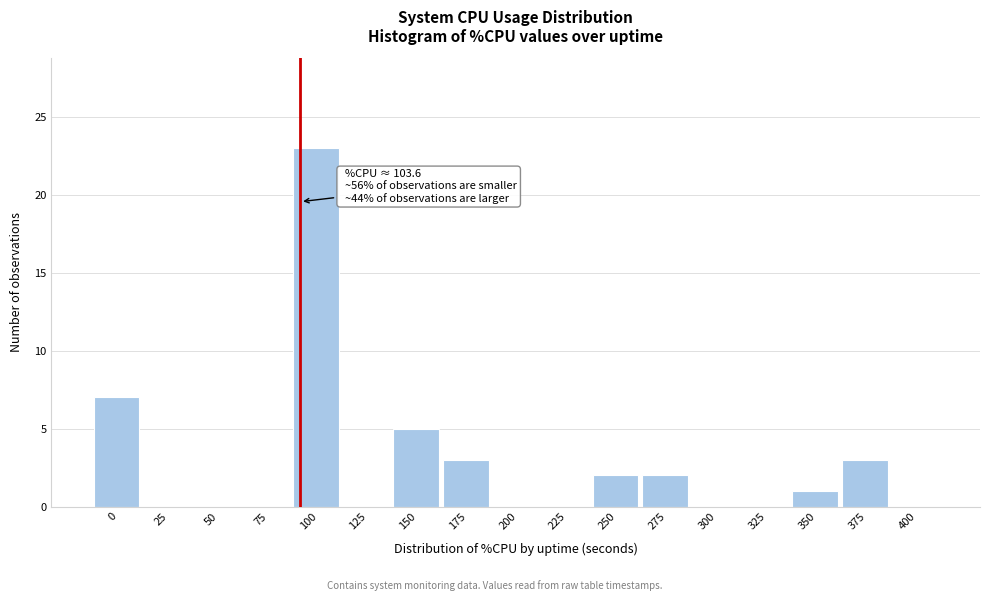

Reading left to right, what are all the values shown in this chart?

0=7	25=0	50=0	75=0	100=23	125=0	150=5	175=3	200=0	225=0	250=2	275=2	300=0	325=0	350=1	375=3	400=0